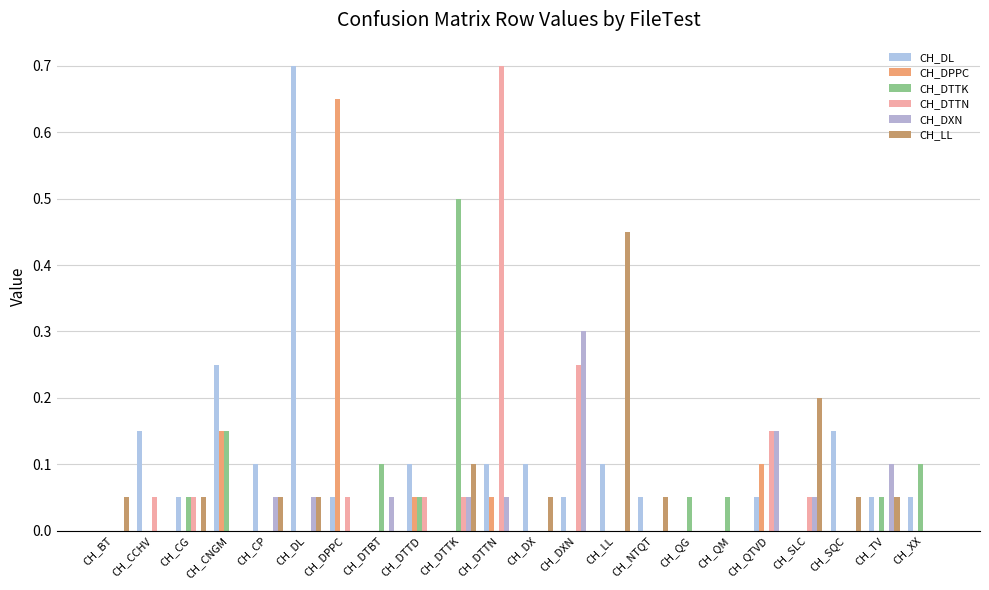

How many data points does each series have?

22